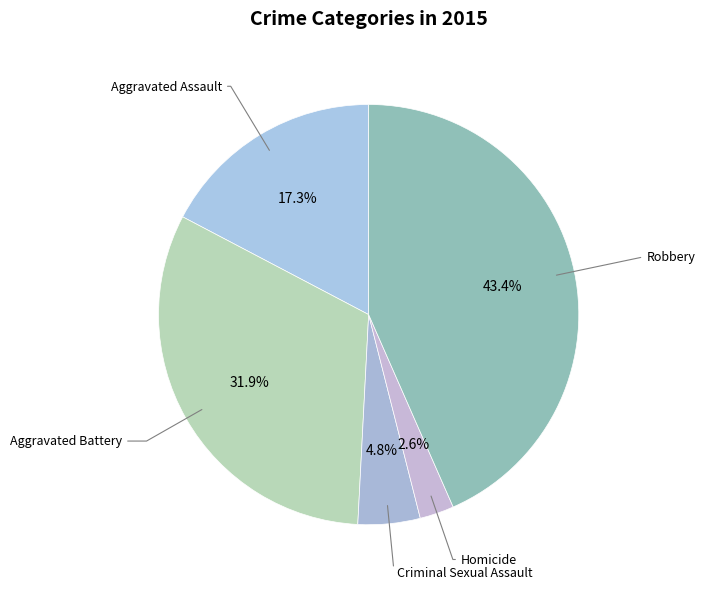

Which slice is the smallest?

Homicide